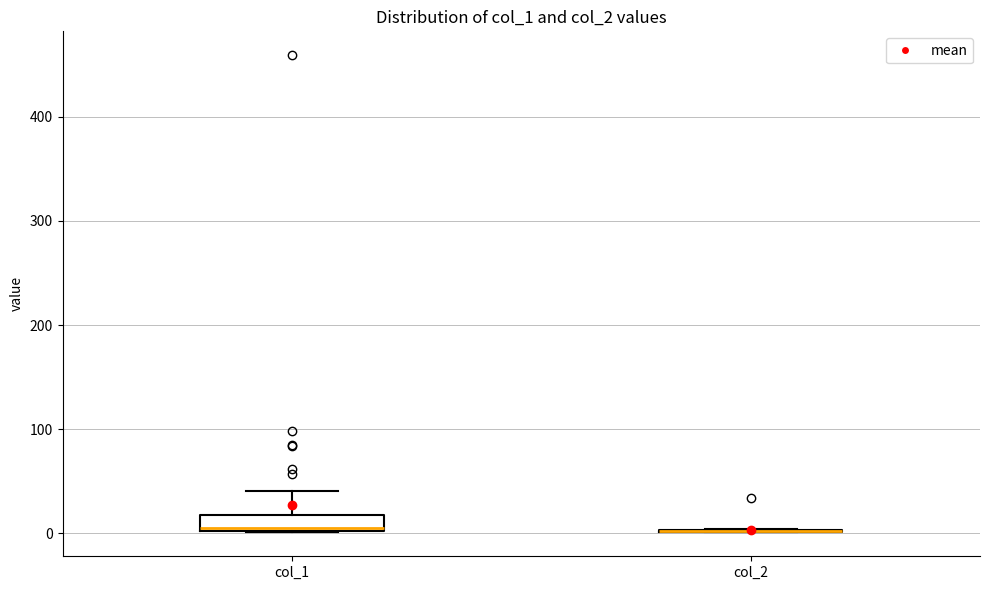

Reading left to right, read every box against the y-axis: the position of its median line, the range the box covers, and the ends of its whiskers. The values are not printed on the chart, so give them approximately, as read against the axis.

col_1: median 10, box 0 to 20, whiskers 0 to 40
col_2: box collapsed to a line at 0, whiskers 0 to 0